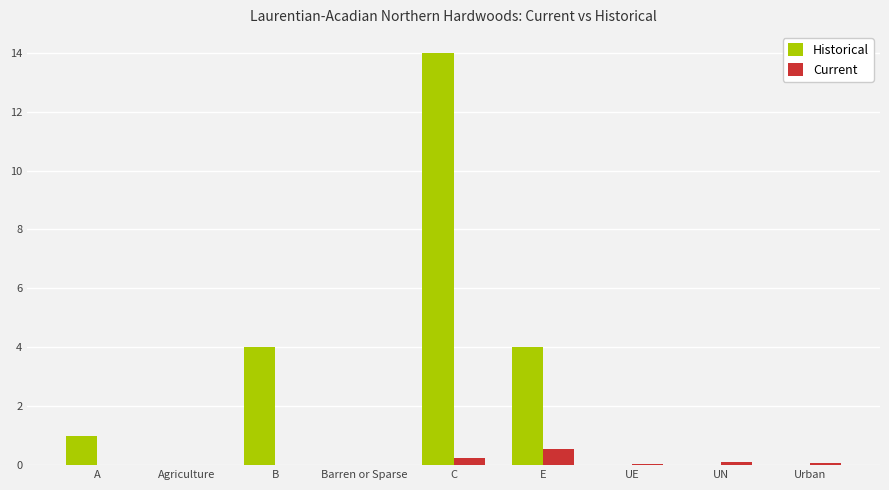

At which category is the sum across all series the highest?

C